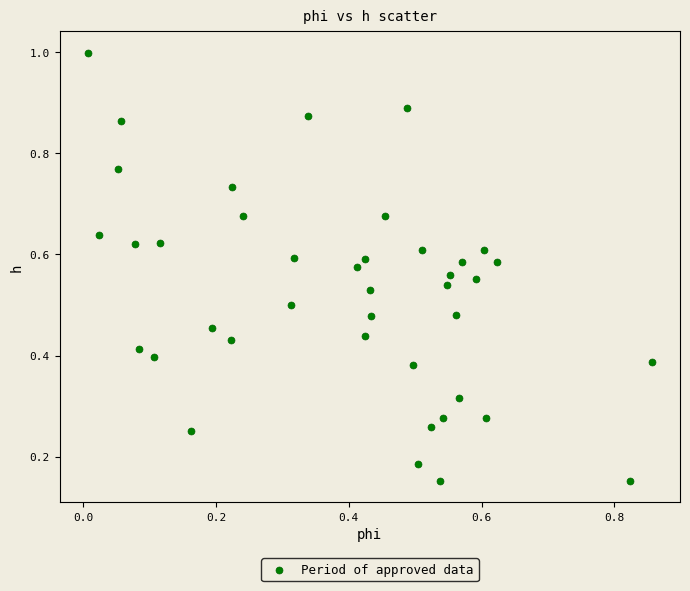

Count the number of points in this scatter plot.

40